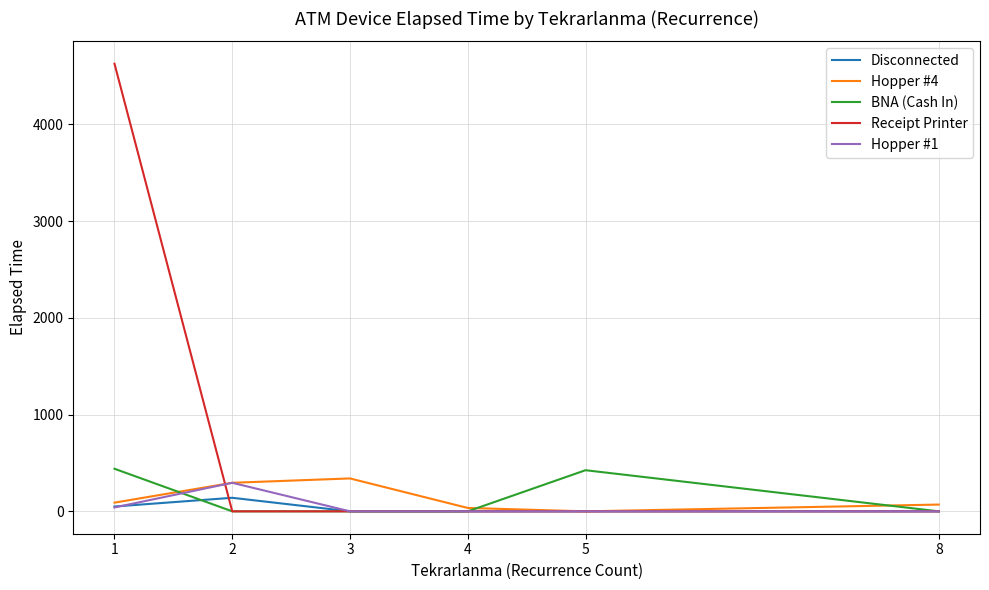

Between 5 and 8, which series saw the biggest shift?

BNA (Cash In)